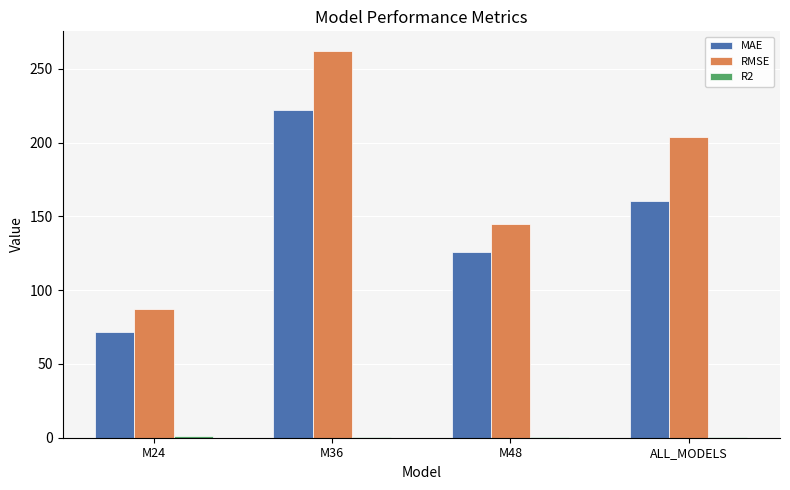

The value of RMSE at M48 is 144.6. True or false?

True